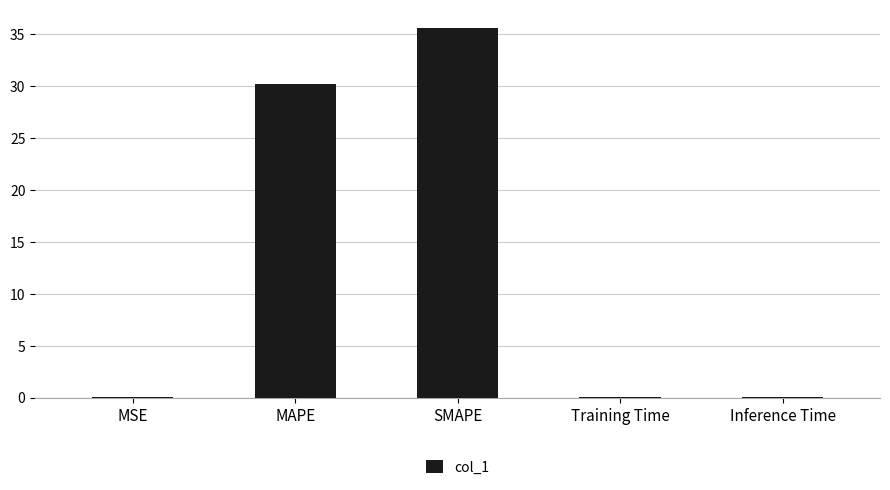

What is the sum of all values?

66.0